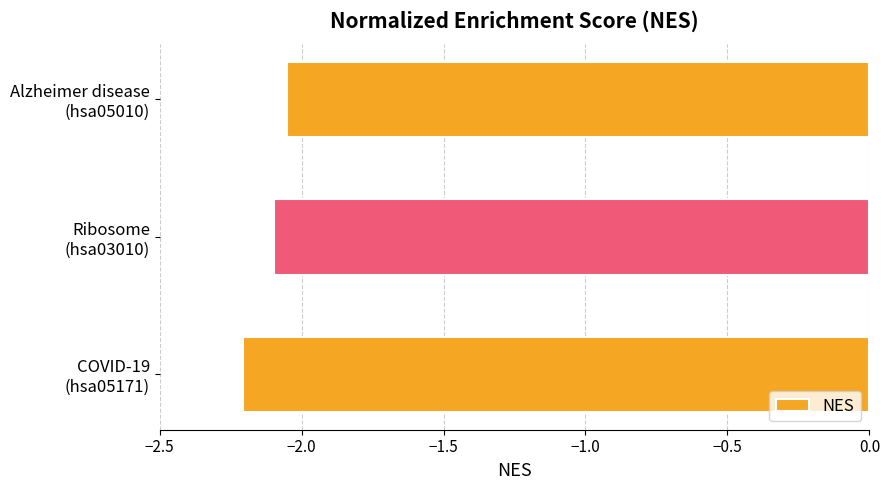

What is the sum of all values?

-6.4